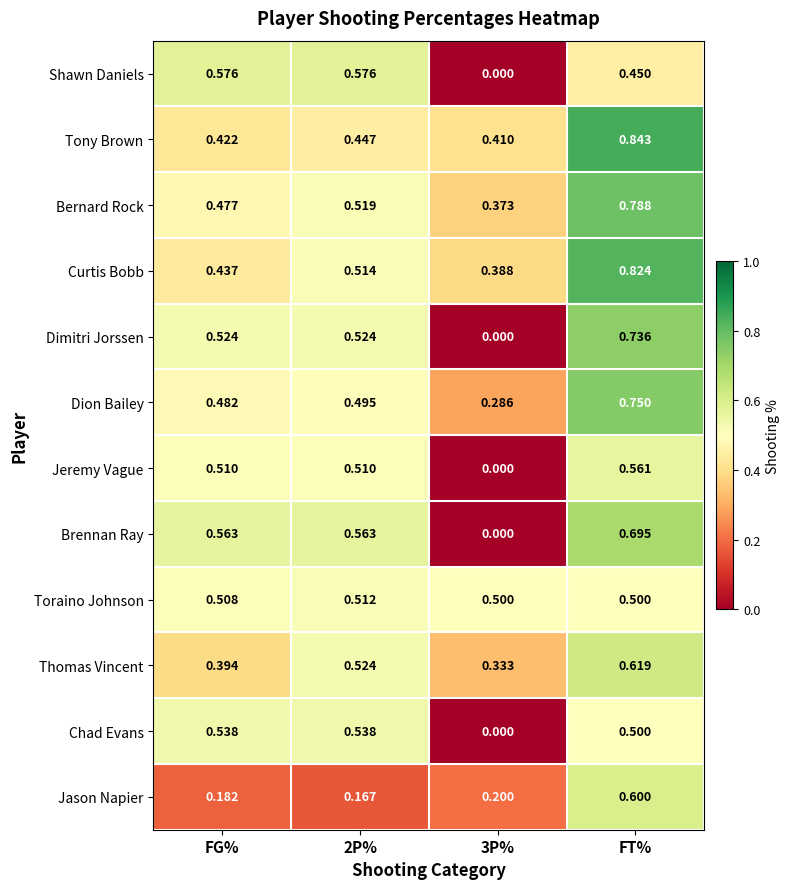

At how many categories does at least one series exceed 0?

4